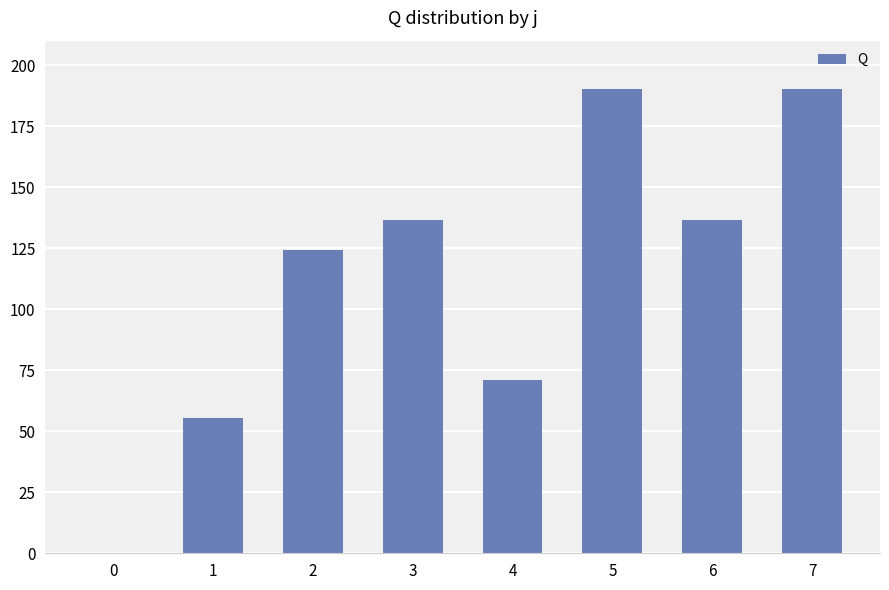

What is the change in value from 1 to 6?

+81.0